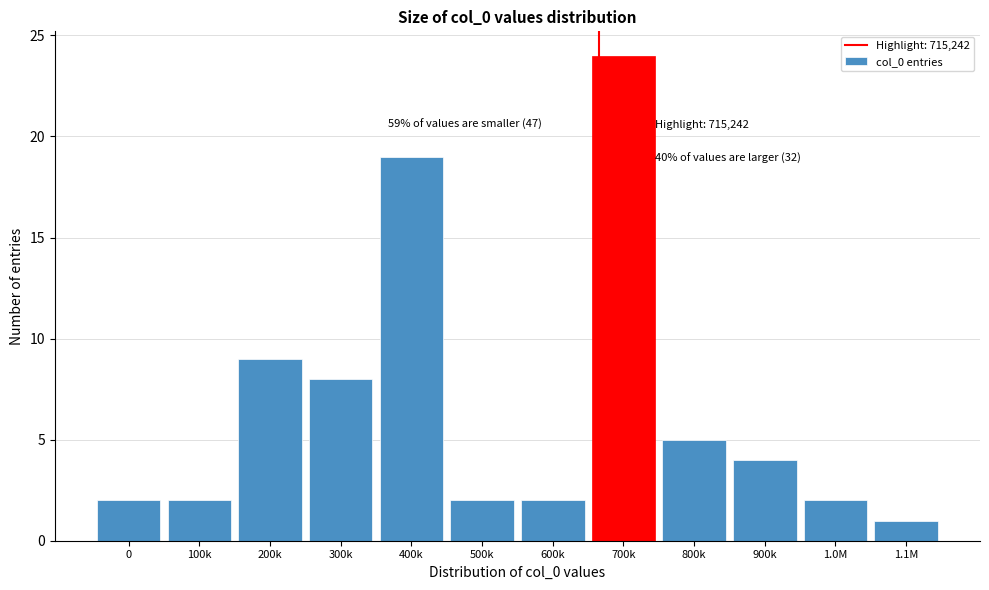

Reading right to left, extract all data points from this chart.

1.1M=1	1.0M=2	900k=4	800k=5	700k=24	600k=2	500k=2	400k=19	300k=8	200k=9	100k=2	0=2